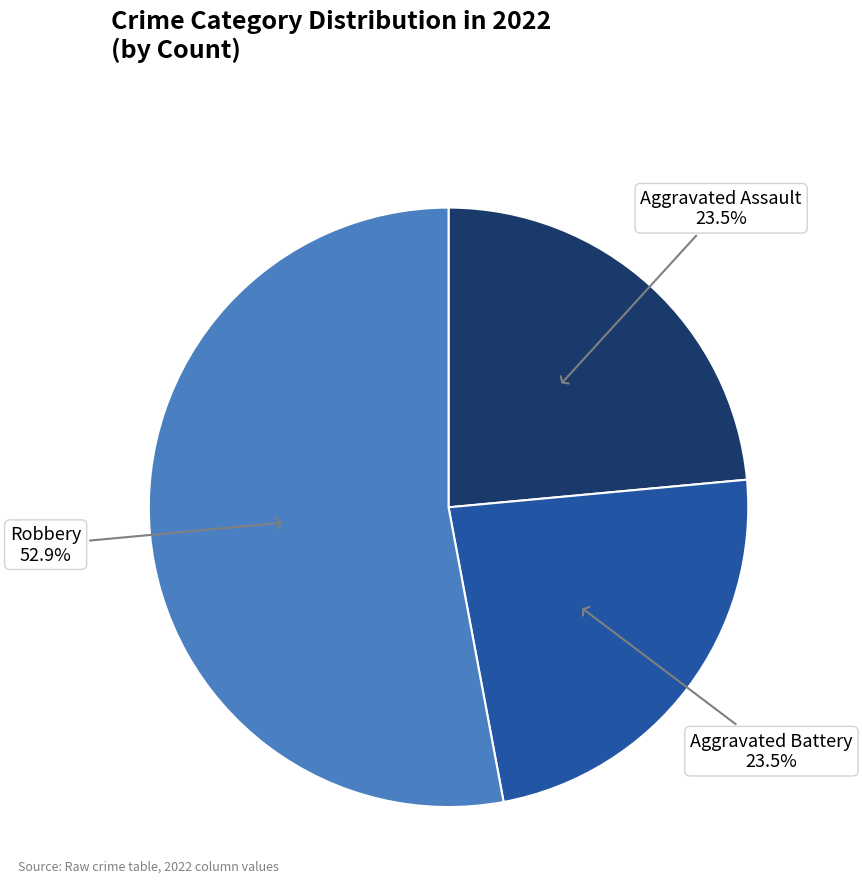

Does any single category account for the majority?

Yes